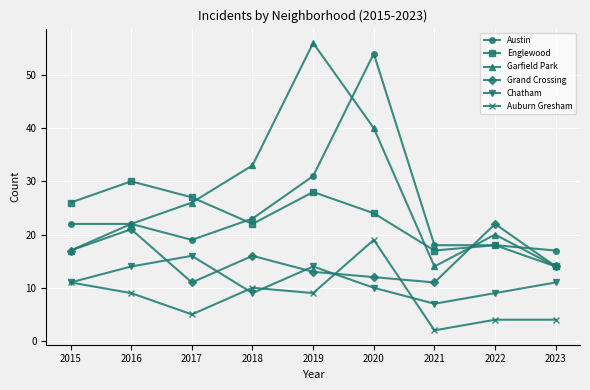

What is the sum of all Auburn Gresham values?

73